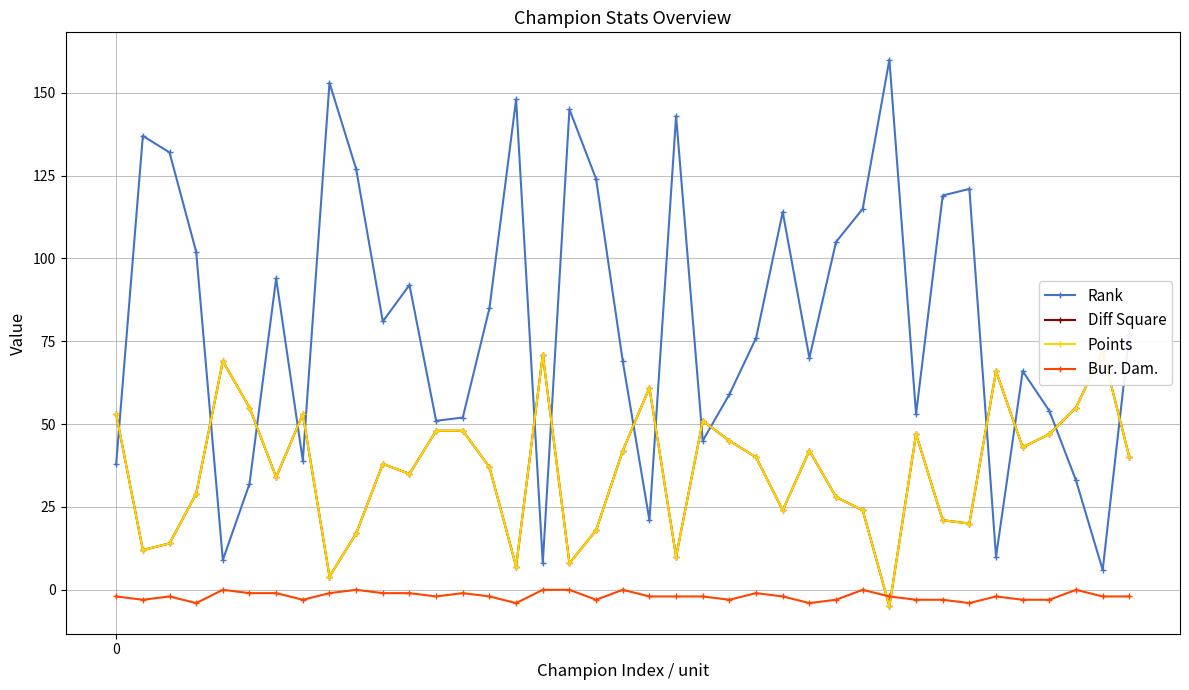

In Bur. Dam., how many points are higher than both neighbors (excluding endpoints)?

9